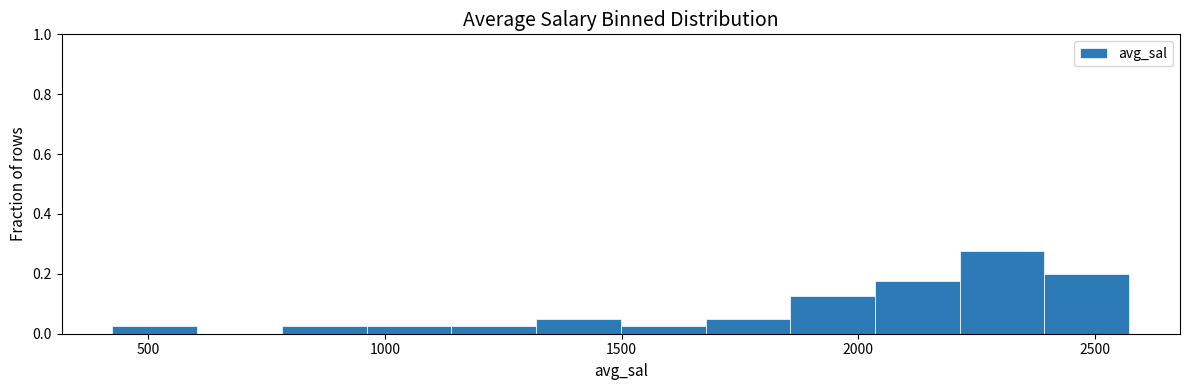

Around what value on the x-axis is the tallest bar? Give the approximate position of its centre, as read against the axis.

2300